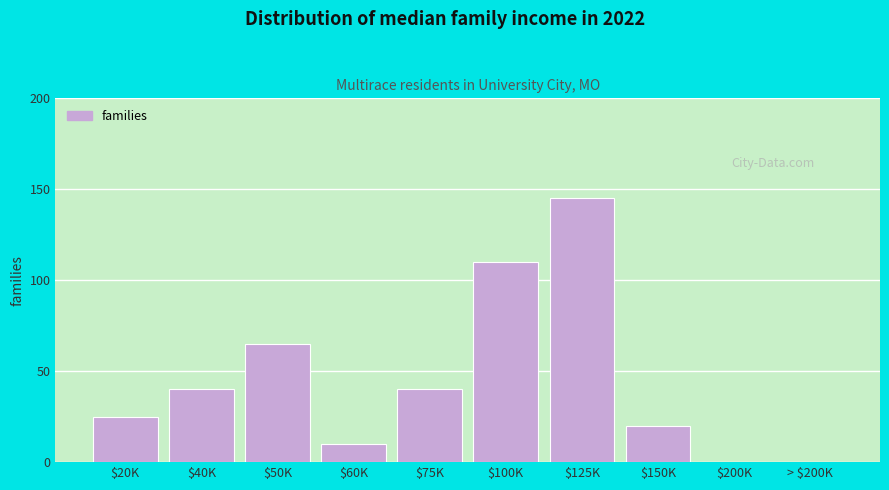

True or false: the data shows 87 at $50K.

False